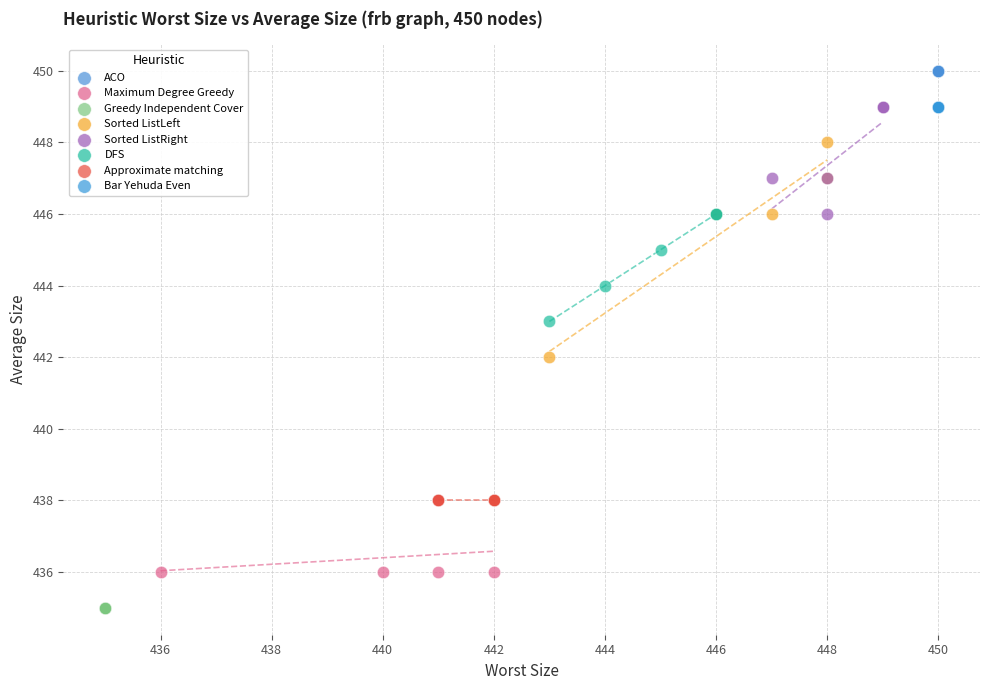

Which series contains the lowest Y value?

Greedy Independent Cover